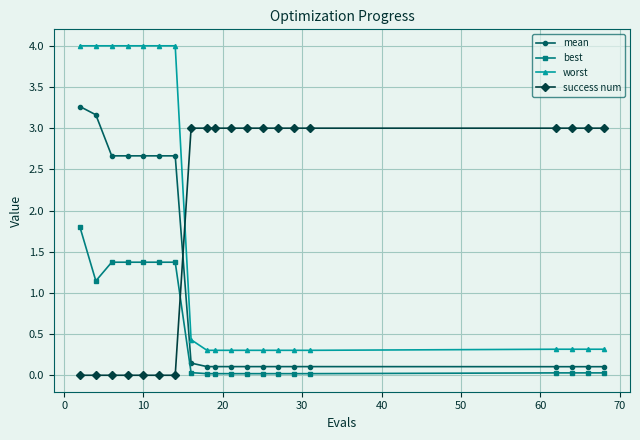

At how many categories does at least one series exceed 1?

20